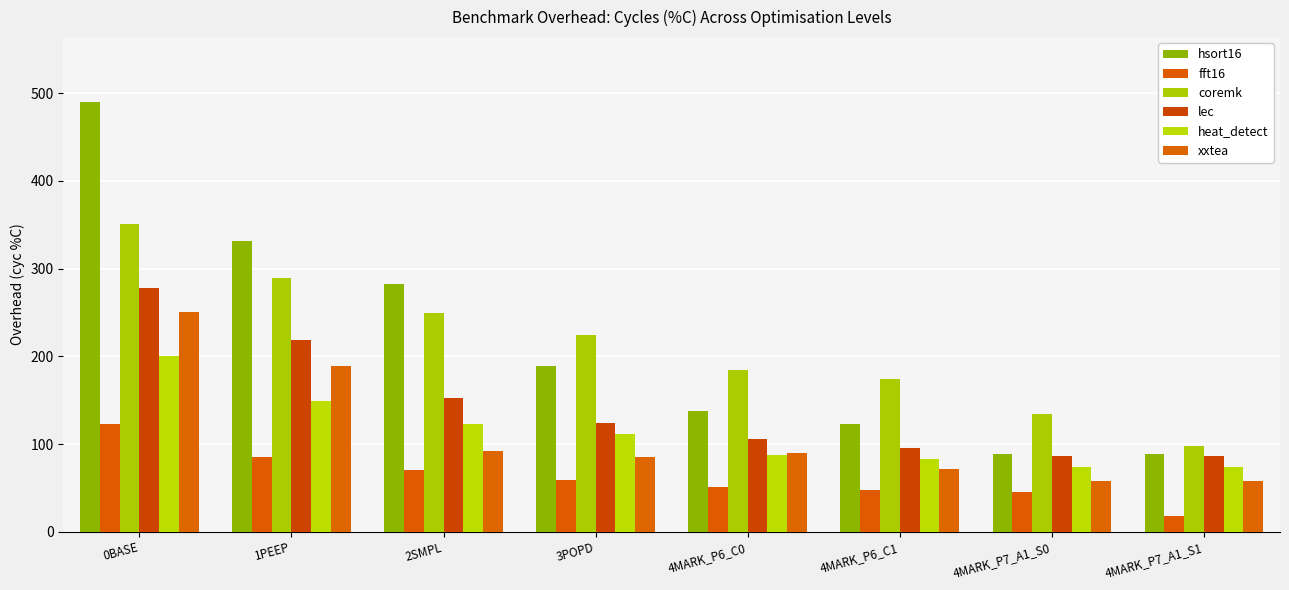

Which series has the largest range (max minus min)?

hsort16